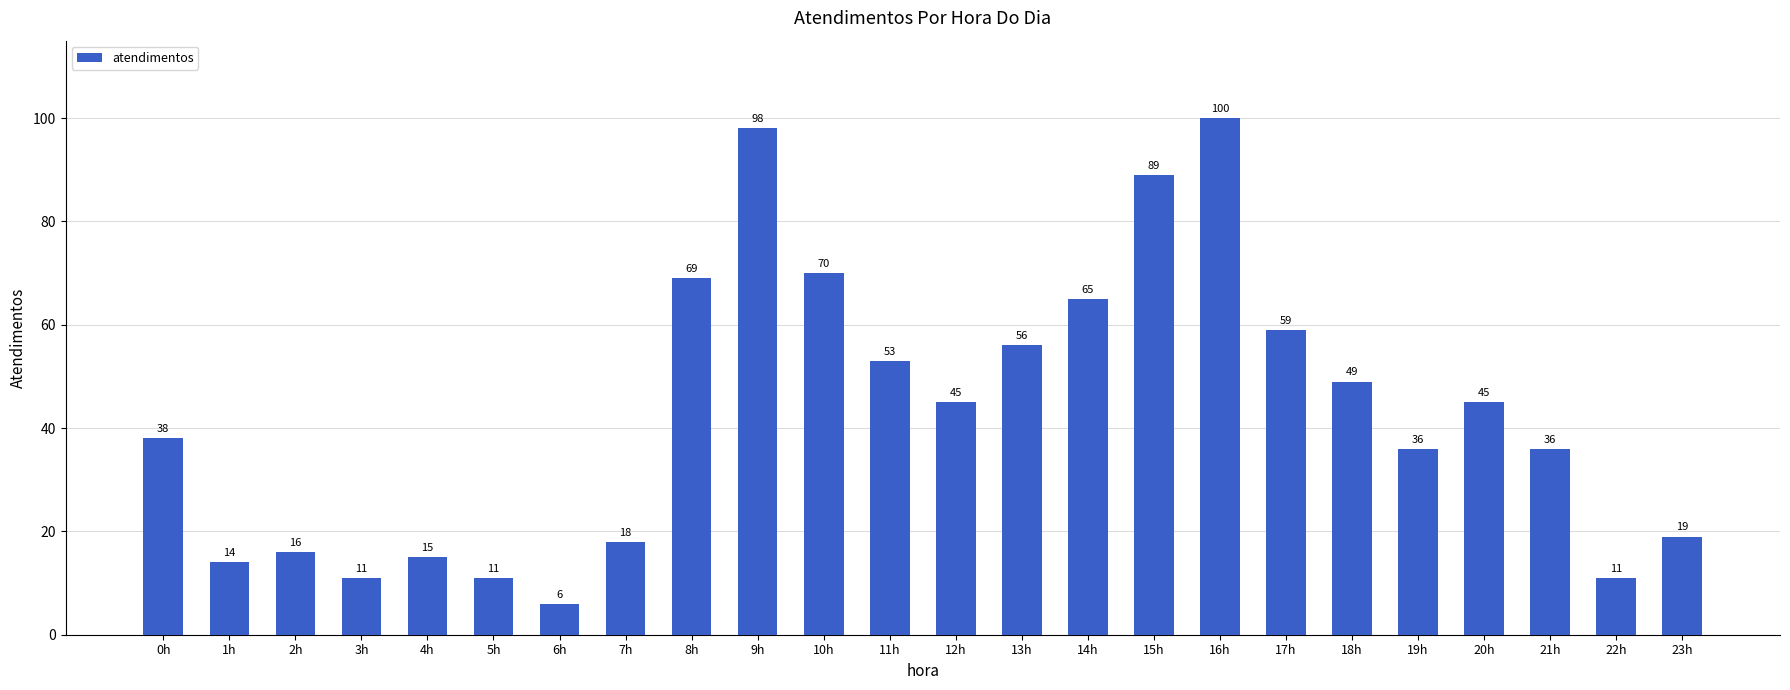

What is the minimum value shown in the chart?

6